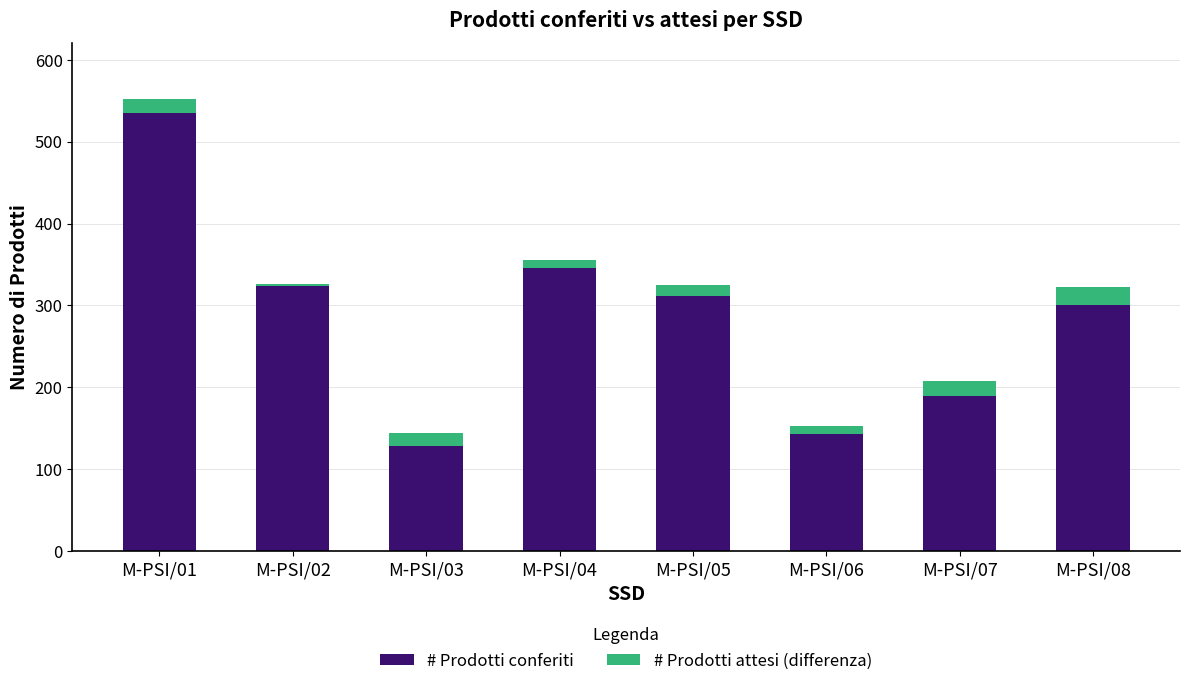

At which category is the sum across all series the highest?

M-PSI/01